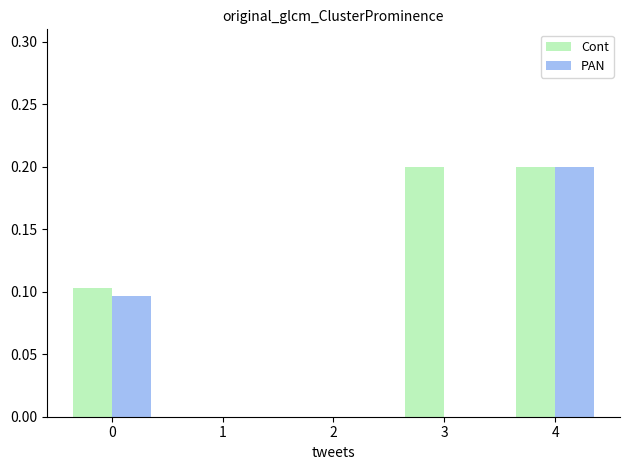

Is the value of PAN at 1 greater than the value of Cont at 3?

No